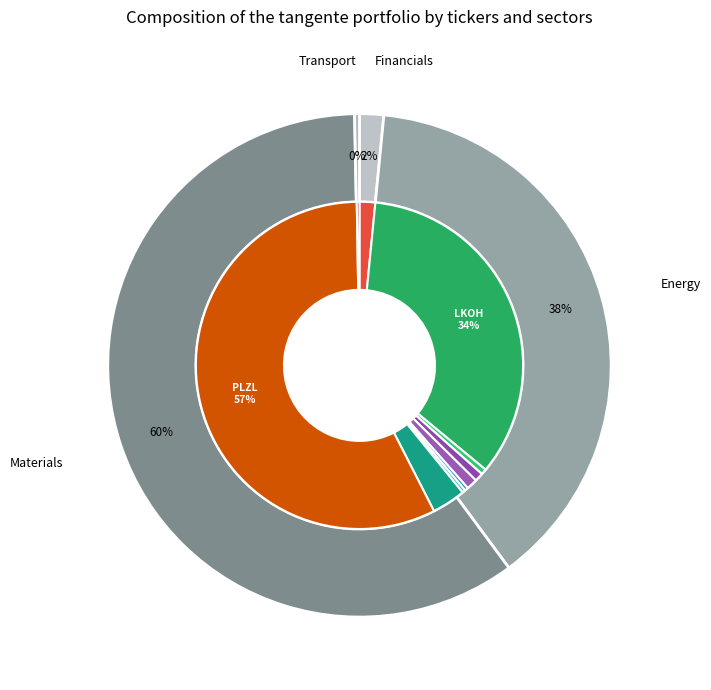

Which slice represents more than half of the pie?

PLZL